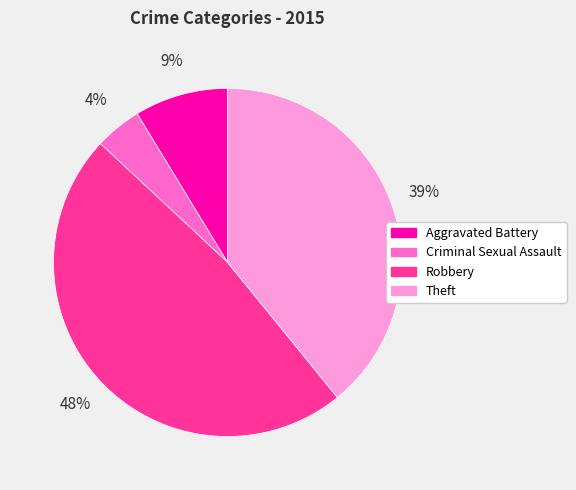

Is the sum of Theft and Criminal Sexual Assault greater than half?

No